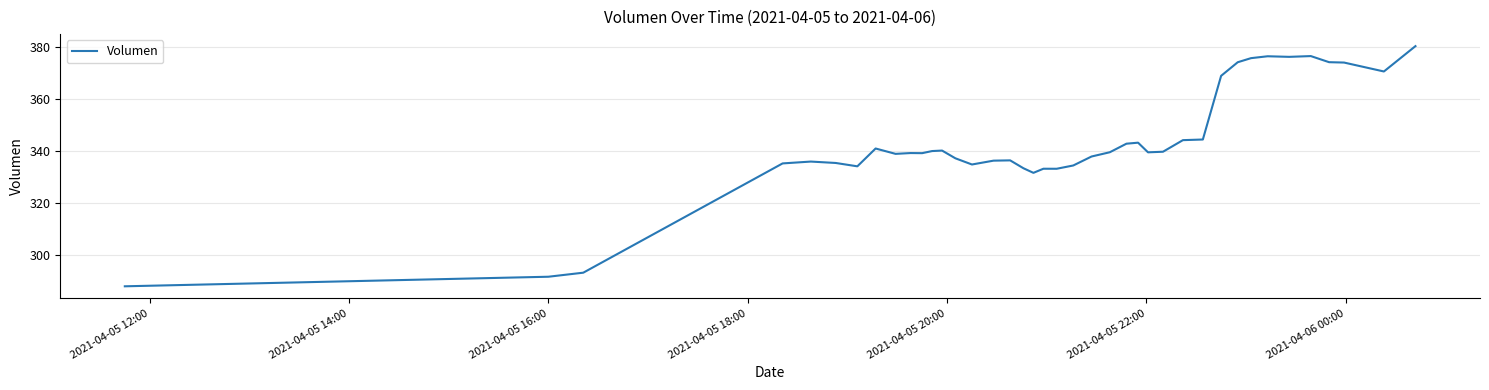

What is the smallest value displayed?

288.1